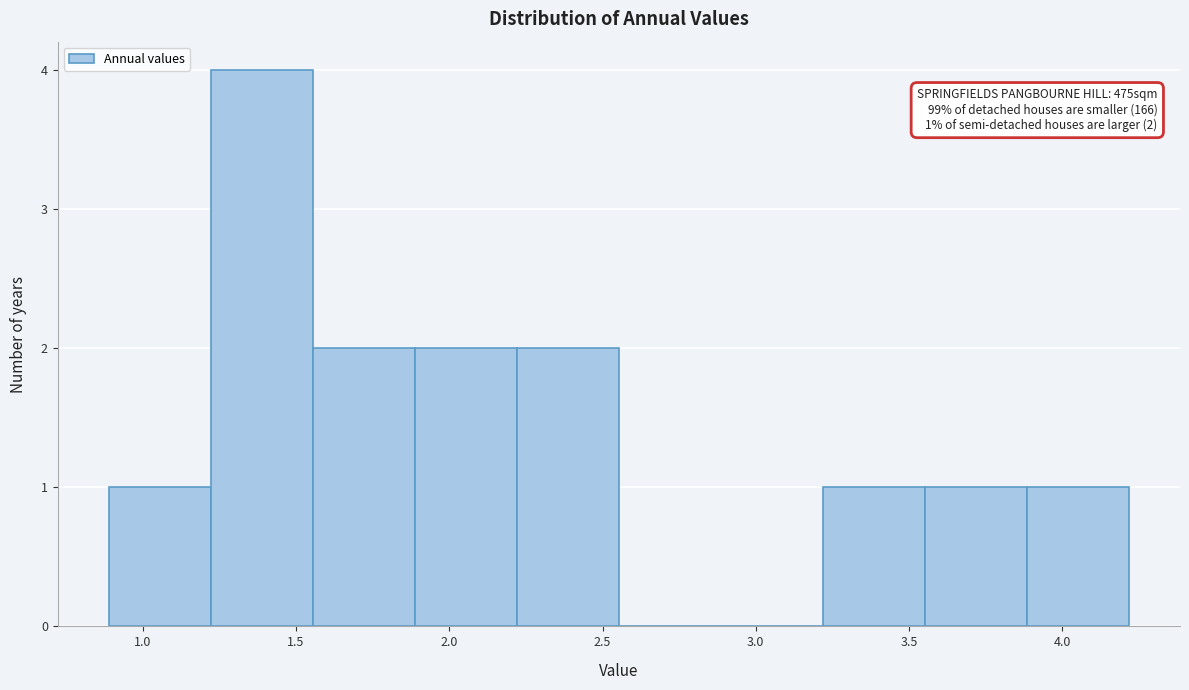

Over which range of the x-axis is the bar tallest?

1.20 to 1.55